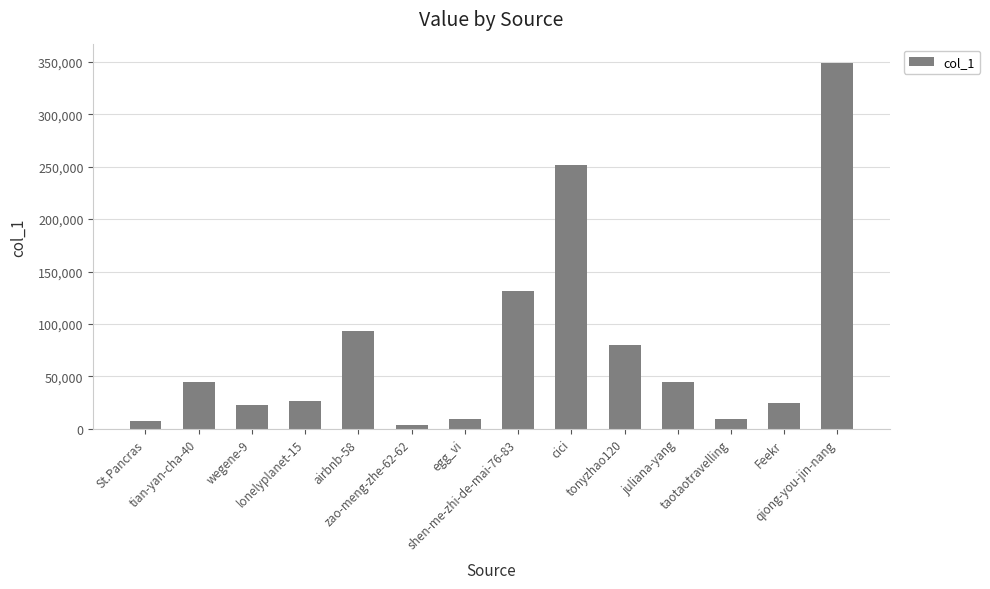

What is the difference between the second highest and minimum values?

248341